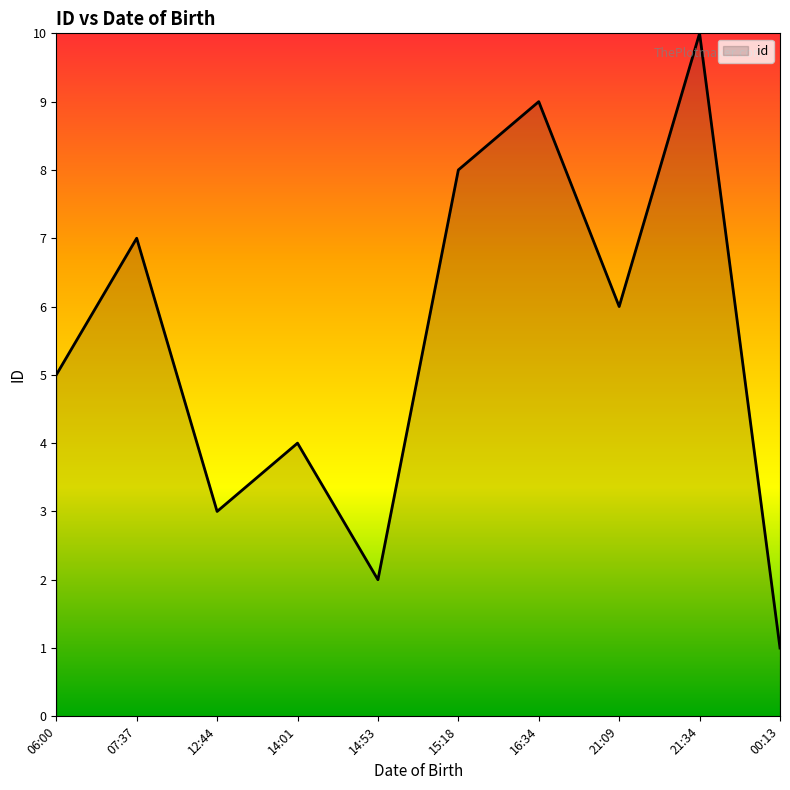

What is the difference between the maximum and minimum values?

9